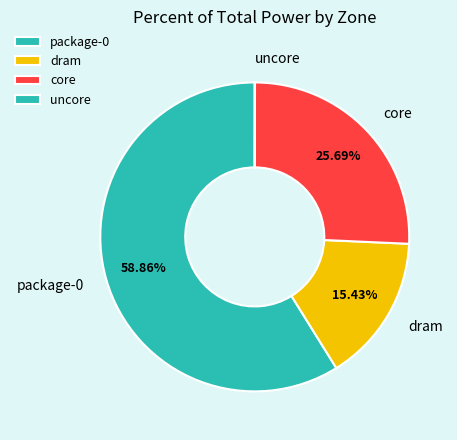

True or false: package-0 accounts for 59% of the total.

True